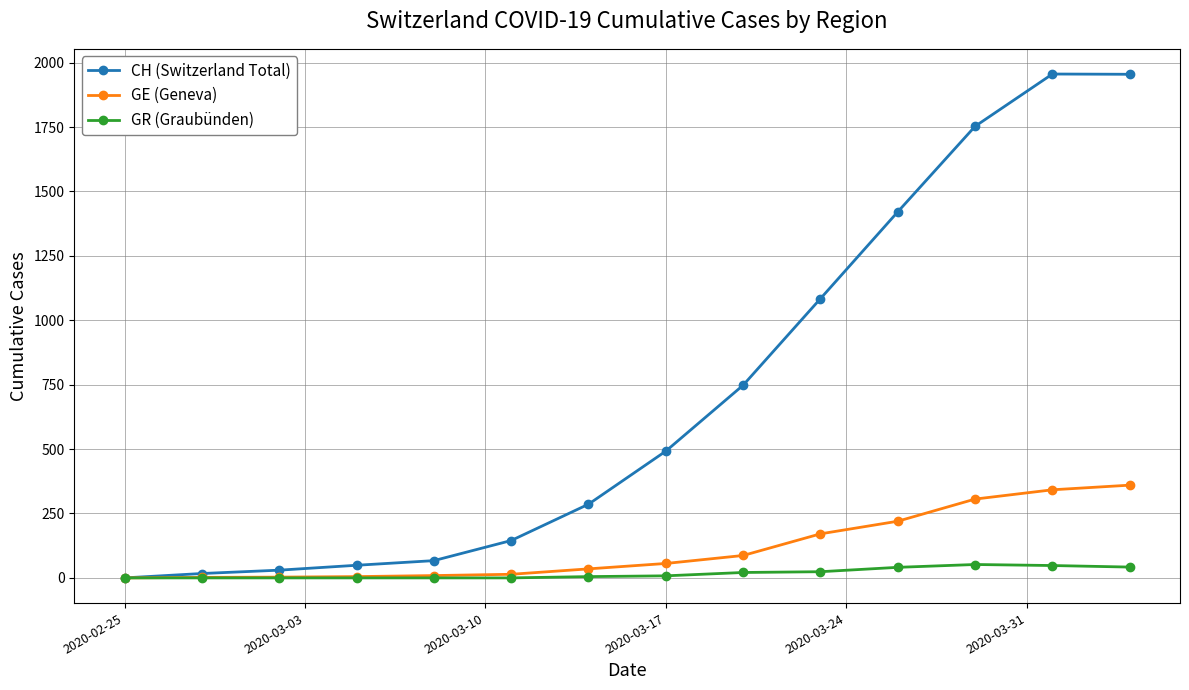

Which series has the largest range (max minus min)?

CH (Switzerland Total)